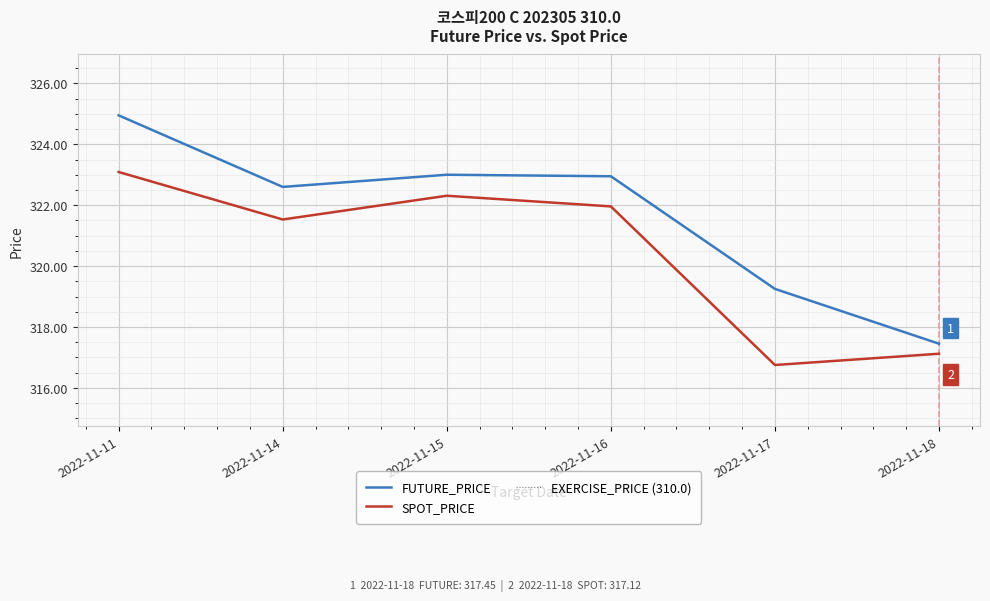

What is the value of the SPOT_PRICE point at the 4th from the left?

322.0